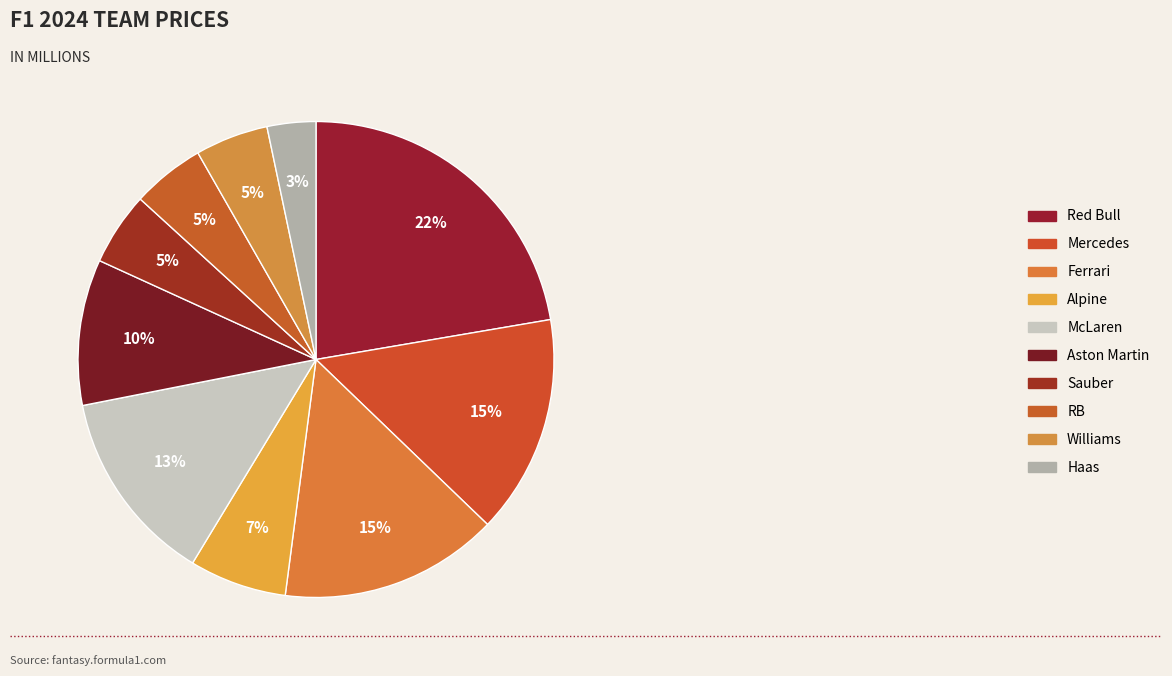

What is the total percentage of Williams and Mercedes?

19.8%